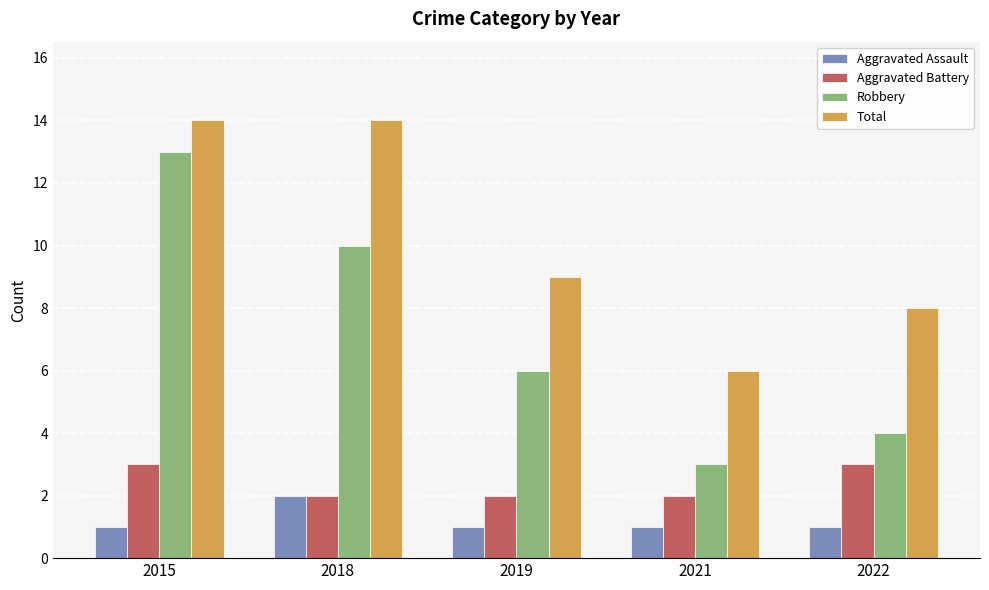

What is the average value of the Aggravated Assault series?

1